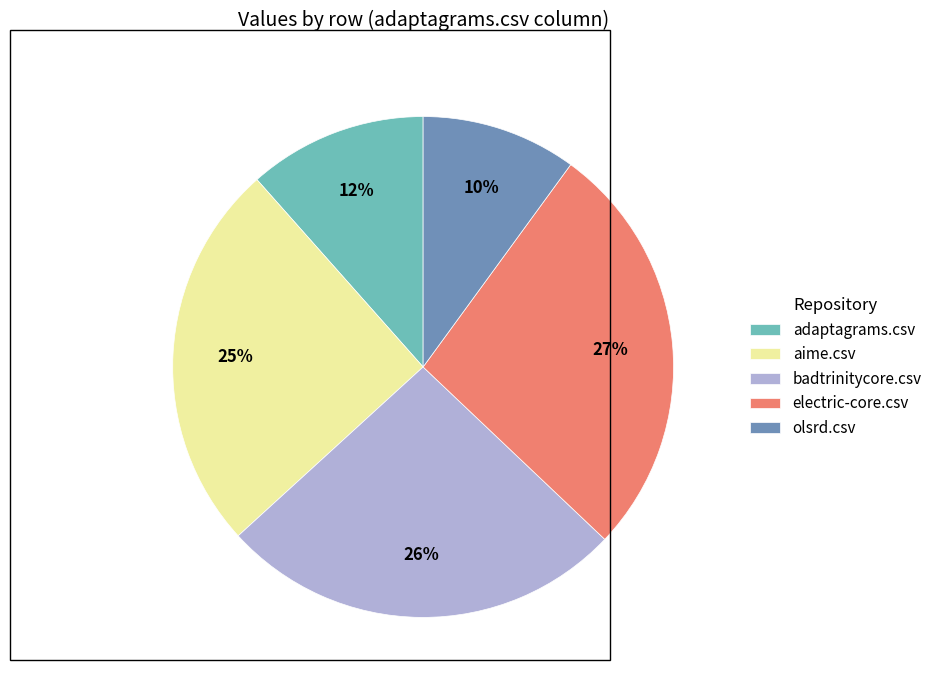

Is it true that electric-core.csv is 33% of the pie?

False